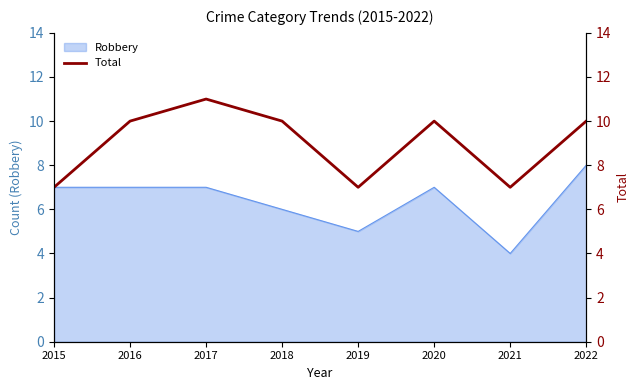

The value of Robbery at 2016 is 7. True or false?

True